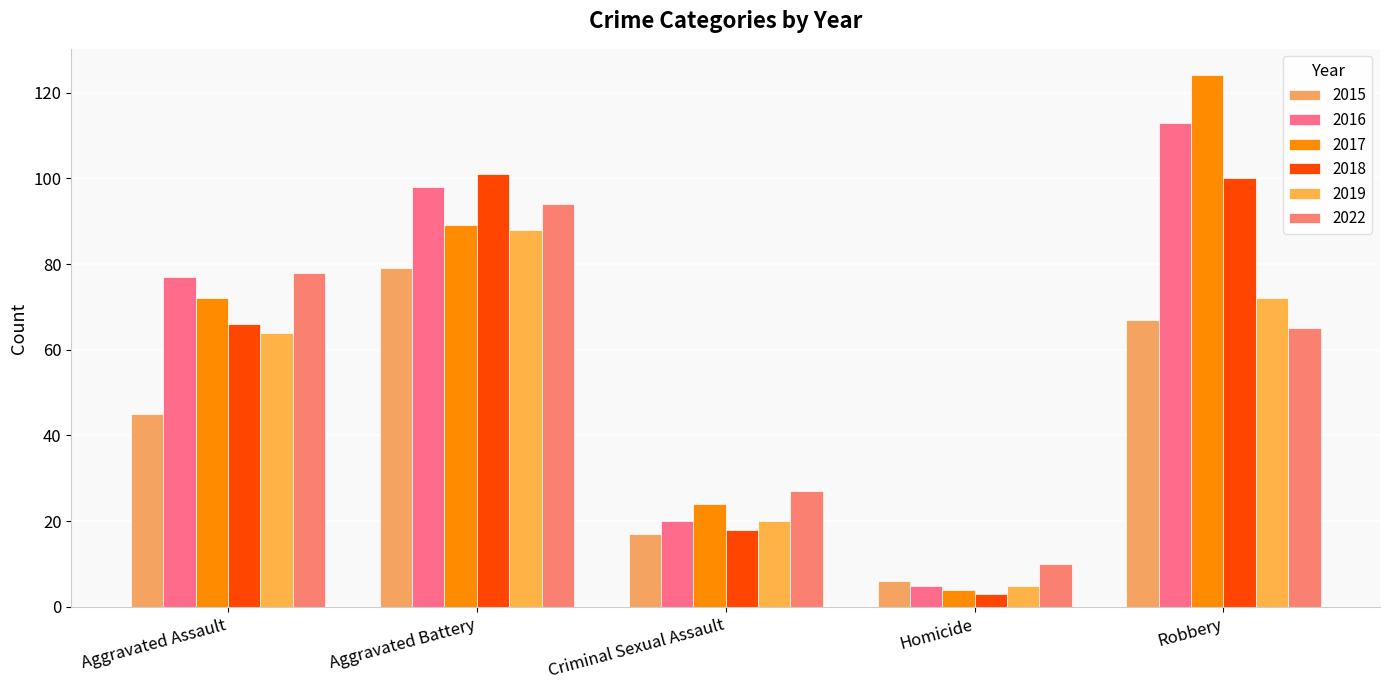

At which category is the sum across all series the highest?

Aggravated Battery